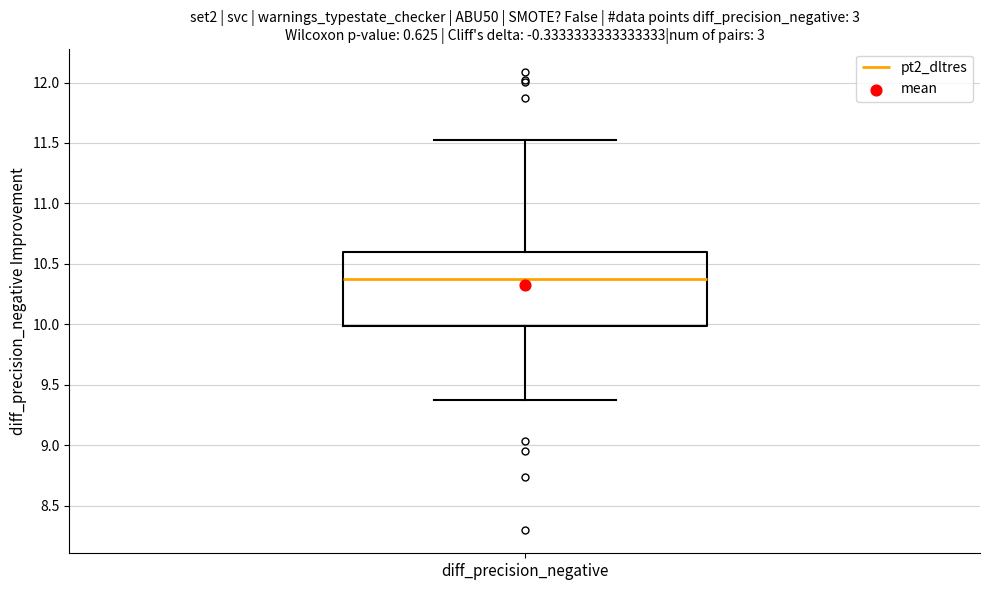

Transcribe this box plot: give where the median line is, the range the box spans, and where the two whiskers end, as read against the y-axis. The values are not printed on the chart, so give them approximately, as read against the axis.

median 10.35, box 10.00 to 10.60, whiskers 9.40 to 11.50